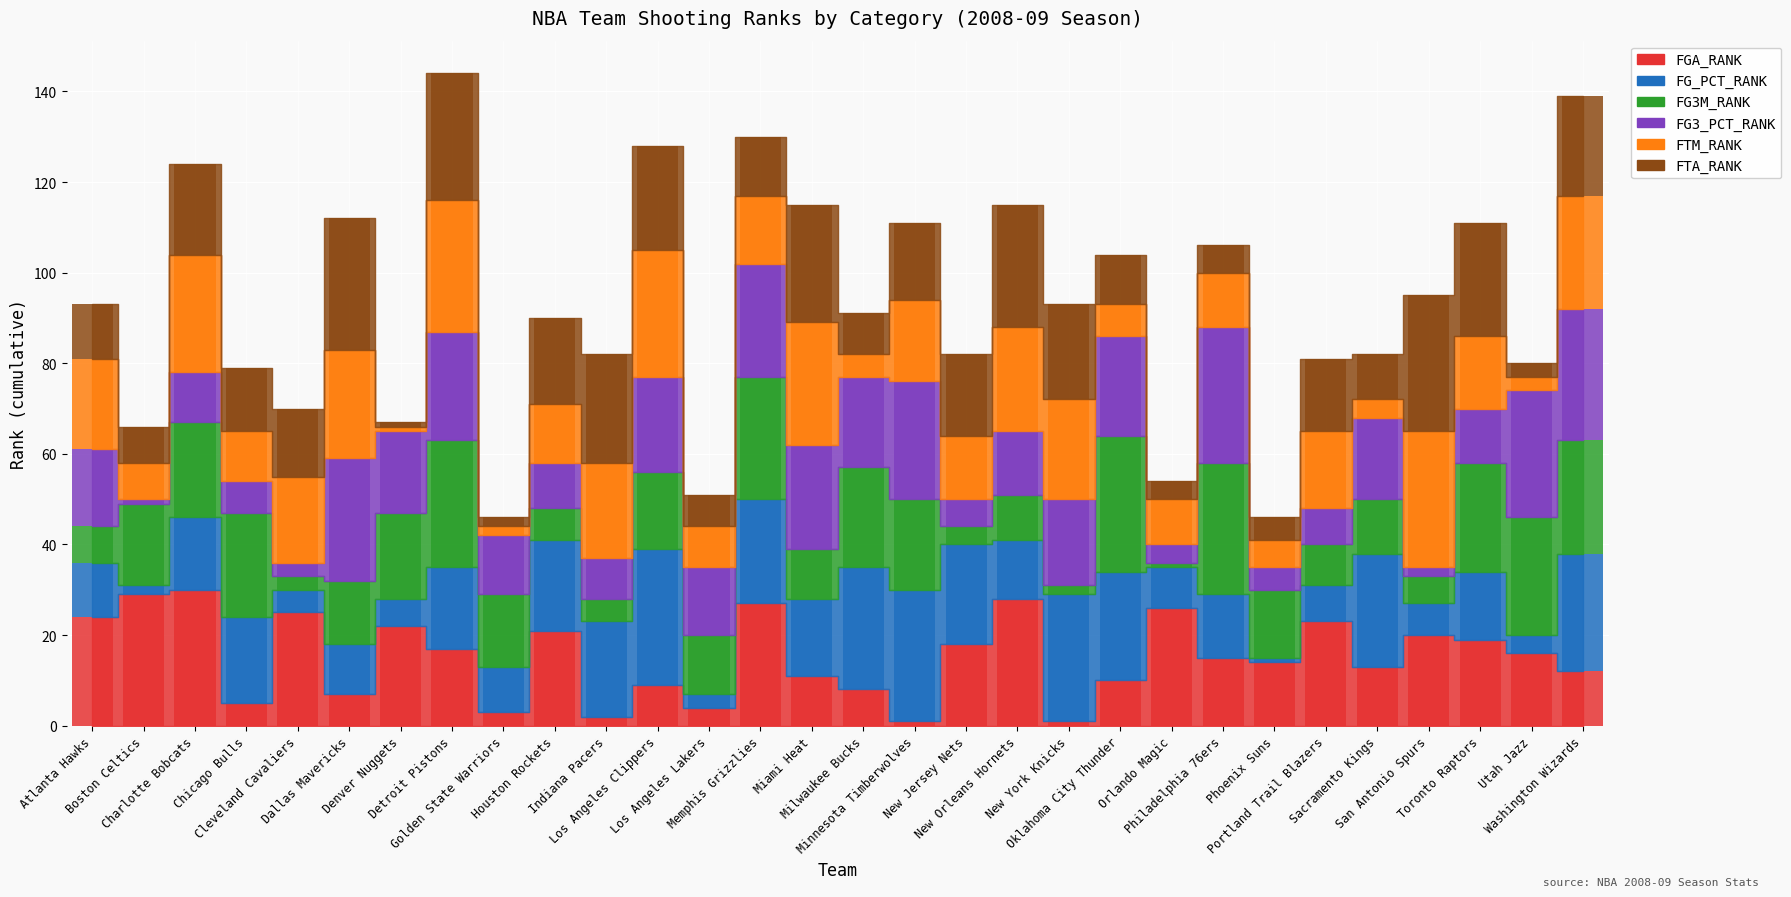

At how many categories does at least one series exceed 2?

30